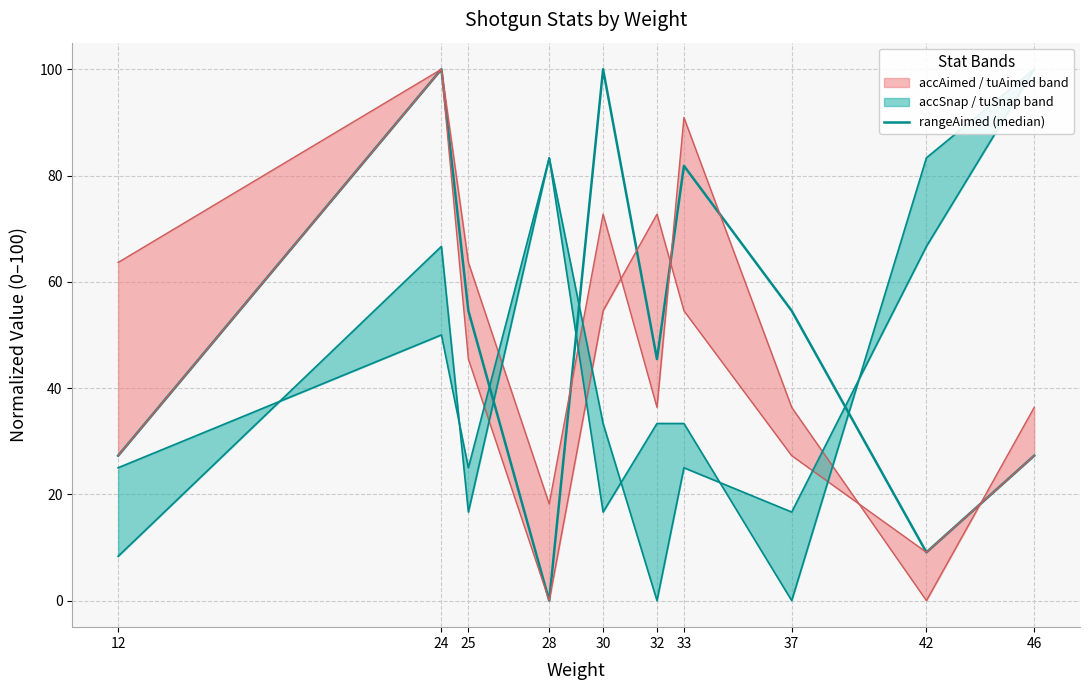

What is the difference between the maximum and second lowest values?

90.9